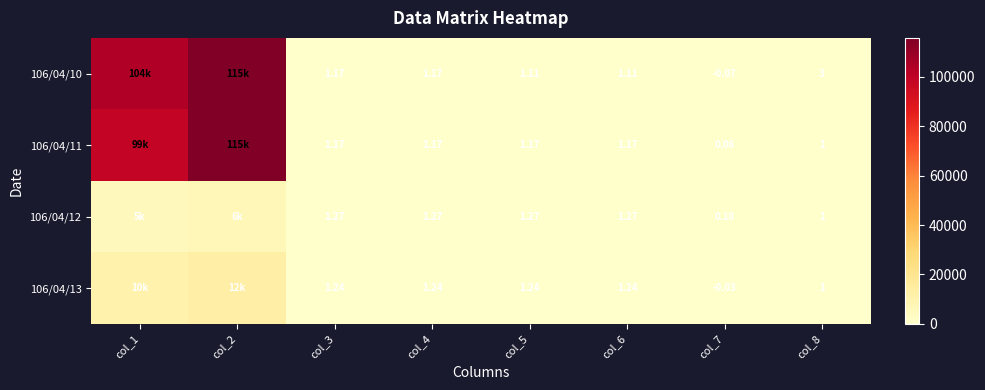

Which series has the widest spread of values?

106/04/11